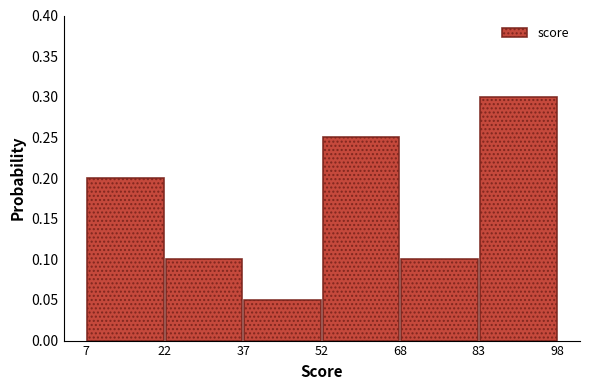

How tall is the bar that spans 7 to 22 on the x-axis? The values are not printed on the chart, so give them approximately, as read against the axis.

0.20